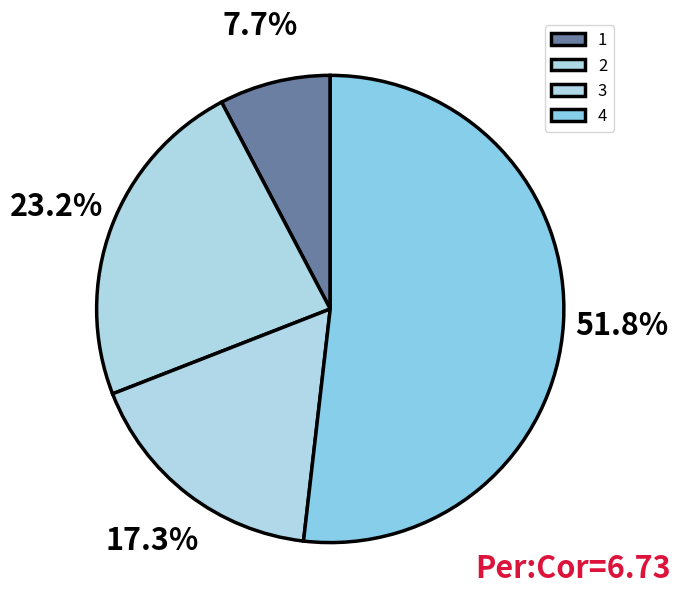

What percentage is NOT represented by 4?

48.2%